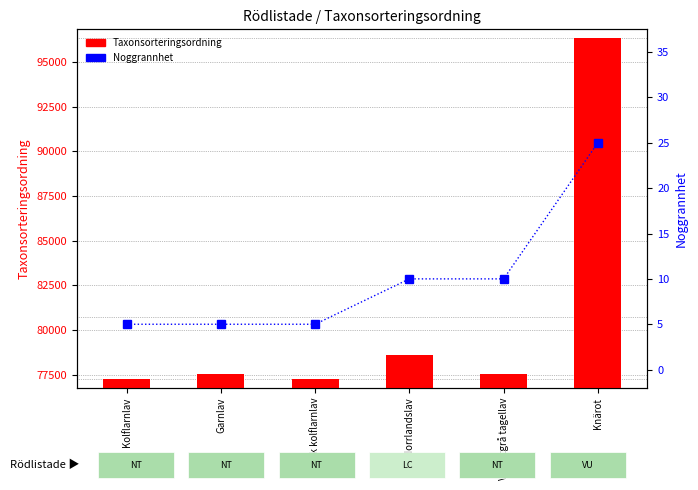

Does the chart contain any negative values?

No